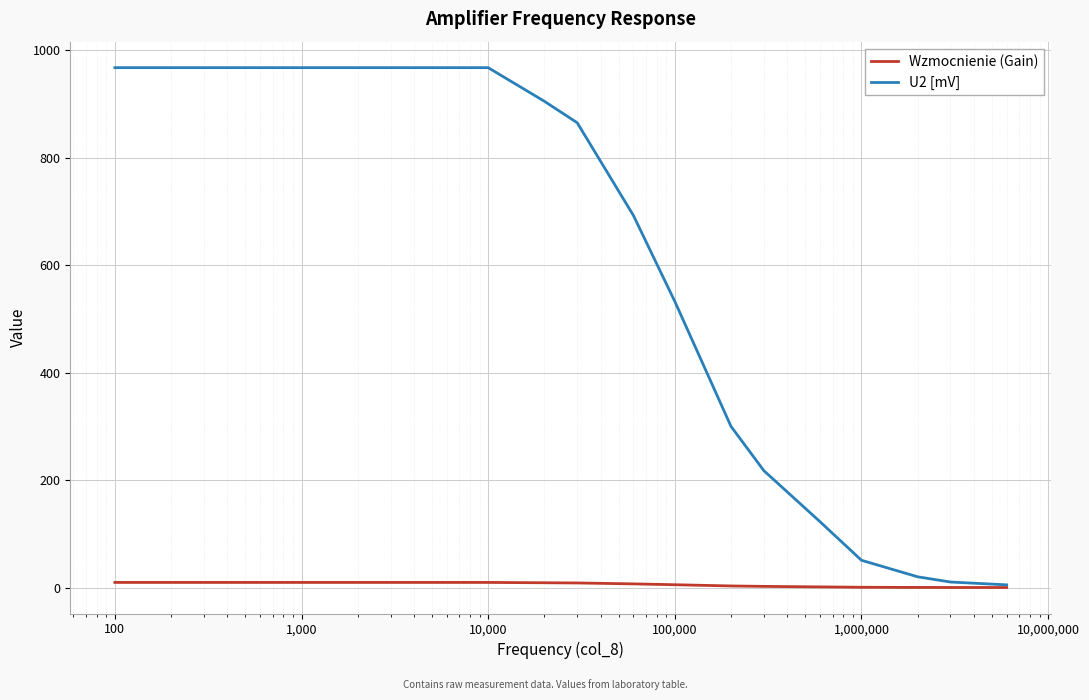

Which series has the largest range (max minus min)?

U2 [mV]